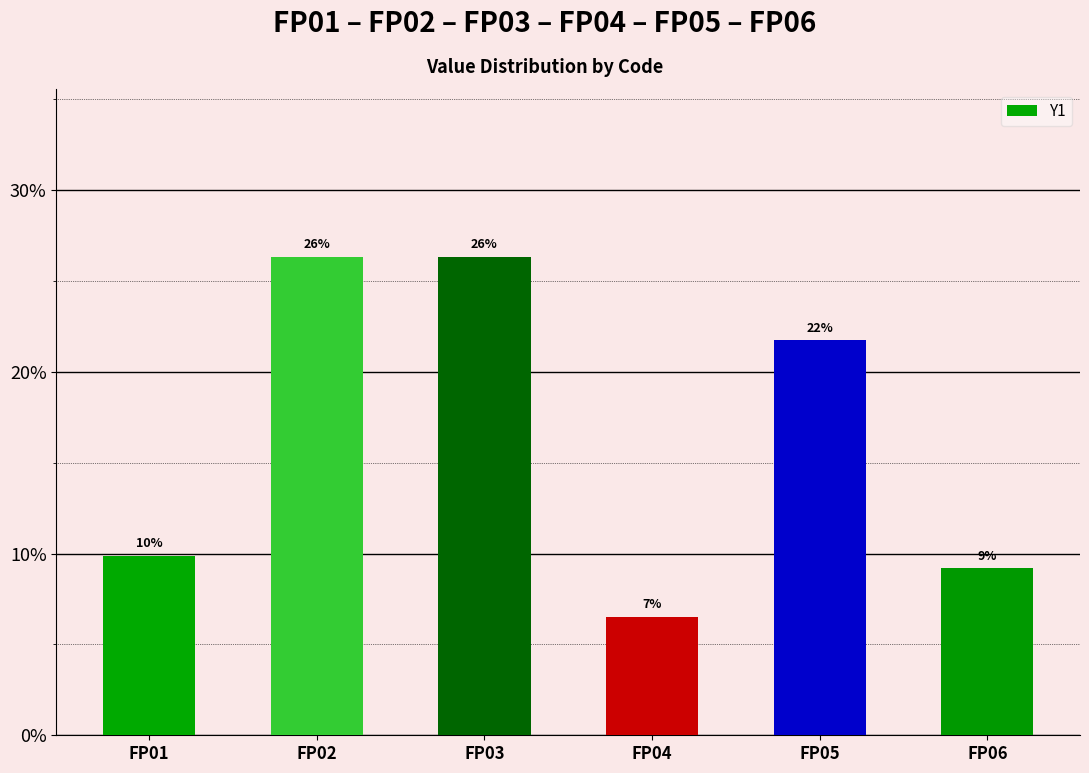

What is the value of the 6th bar from the left?

0.1